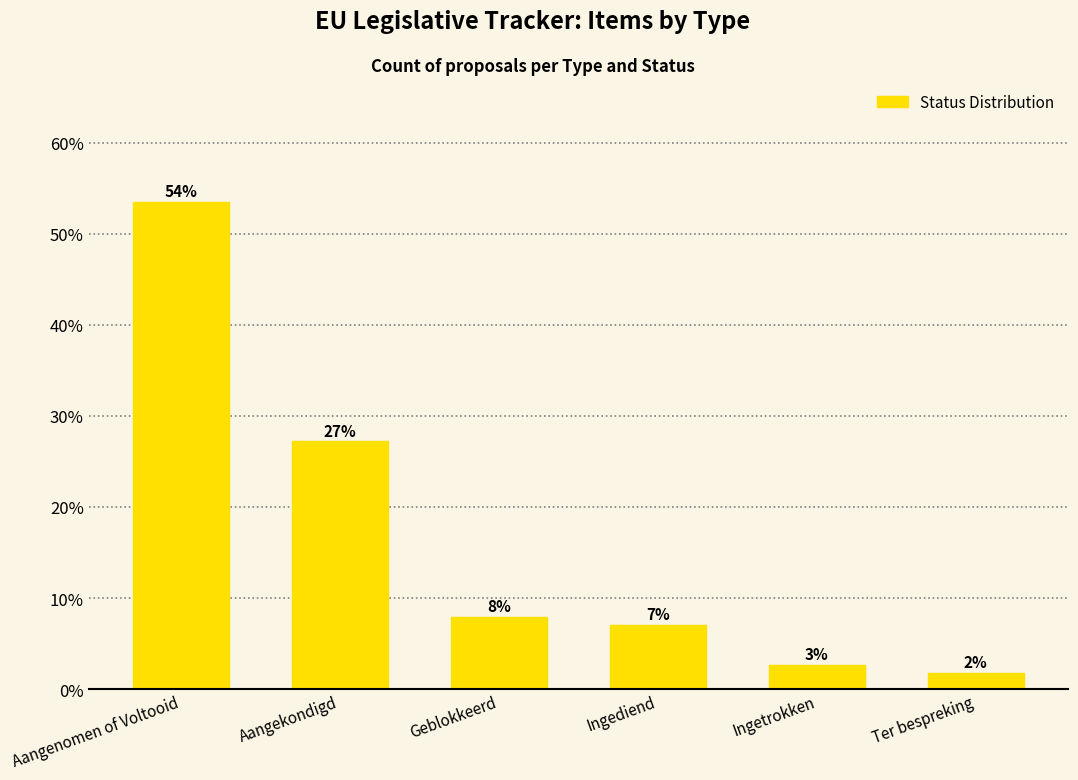

What is the label of the 1st bar from the left?

Aangenomen of Voltooid